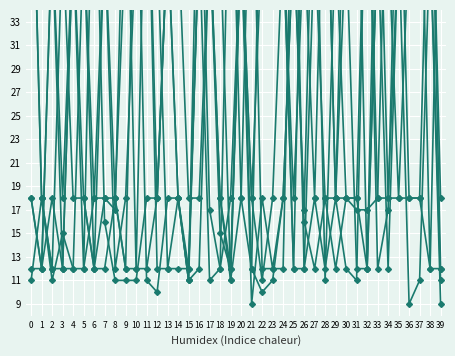

Is it true that col_1 equals 40.5 at 4?

True